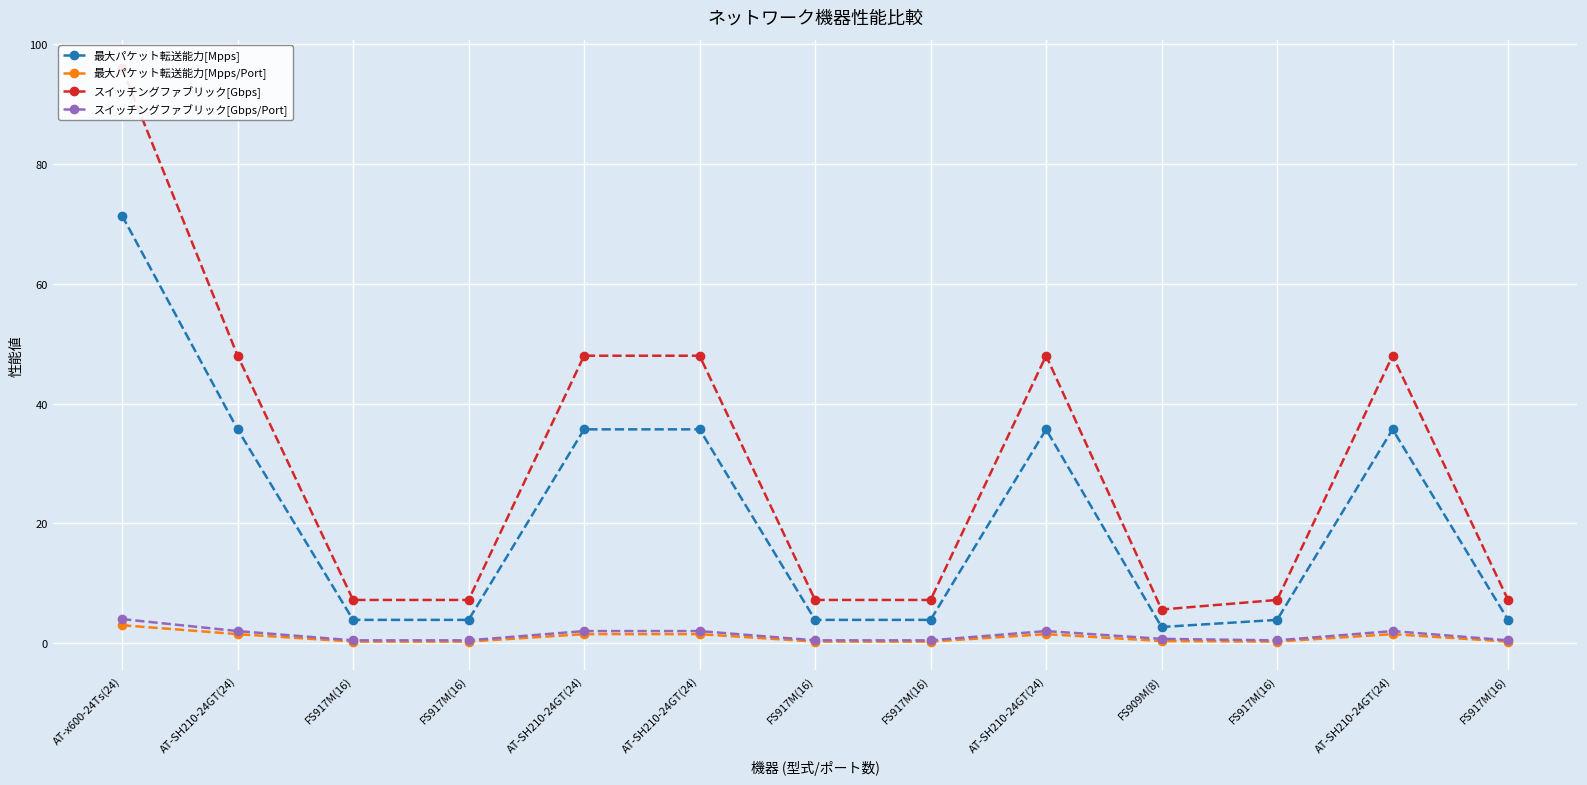

Which label corresponds to the smallest value in the chart?

FS917M(16)